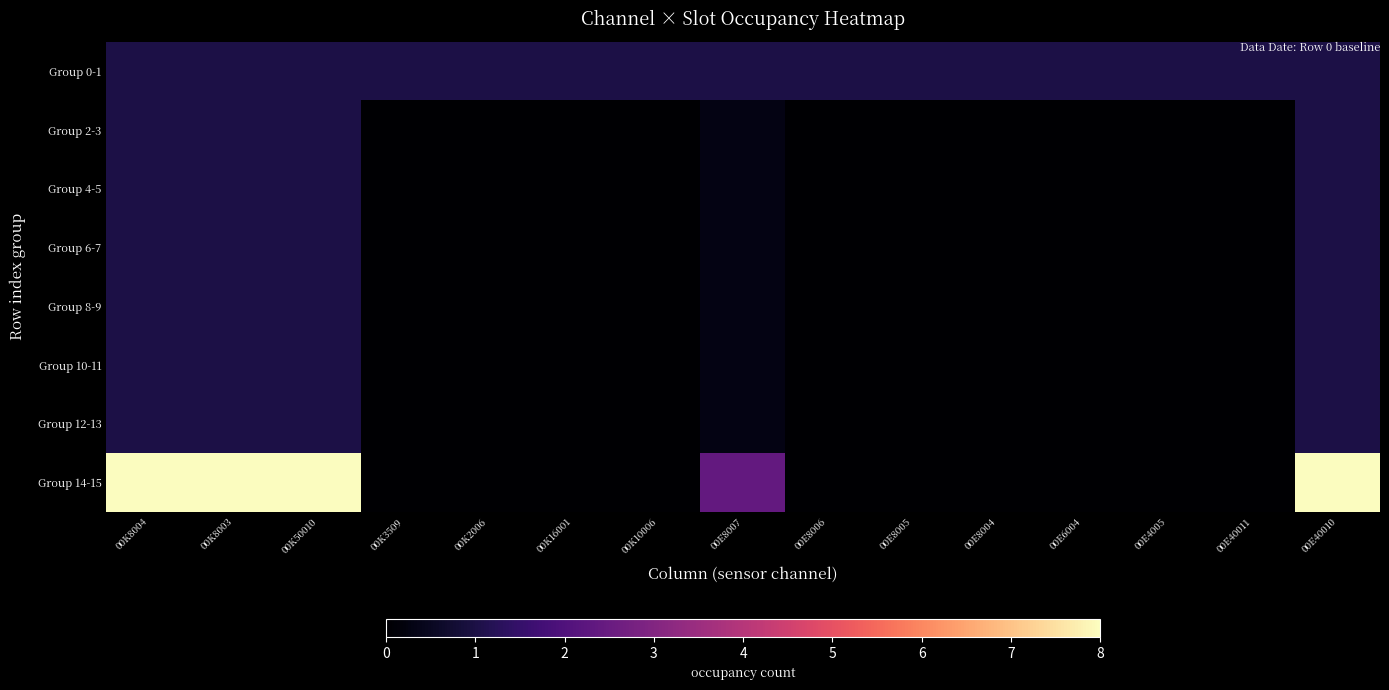

At 00K10006, list the series in order from smallest to largest.

Group 2-3, Group 4-5, Group 6-7, Group 8-9, Group 10-11, Group 12-13, Group 14-15, Group 0-1